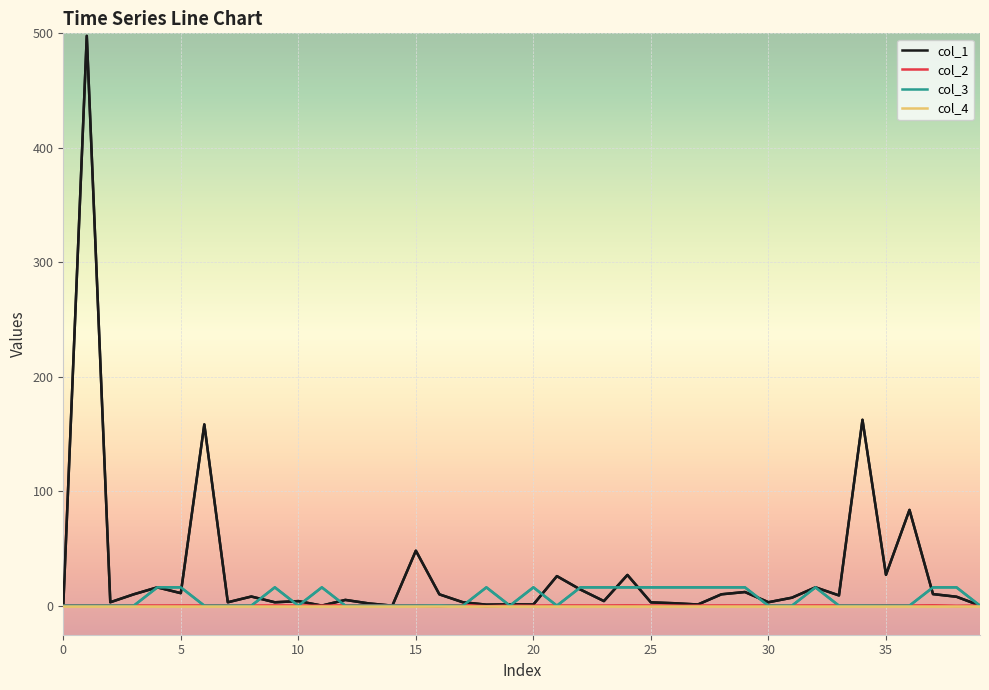

Does the chart display data point markers on the line(s)?

No